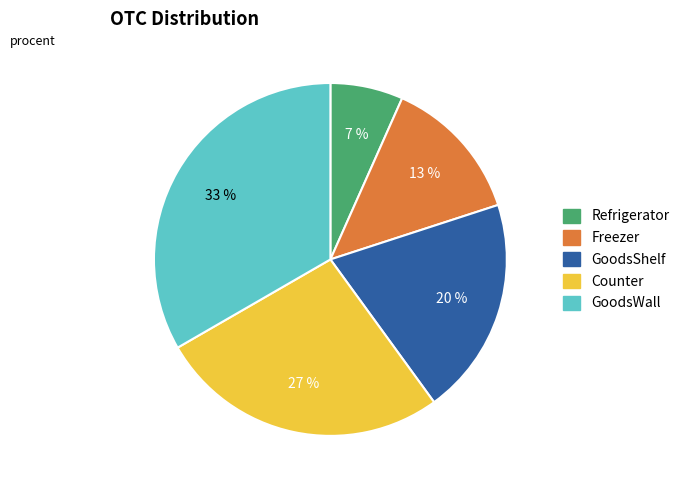

Is the sum of GoodsWall and GoodsShelf greater than half?

Yes